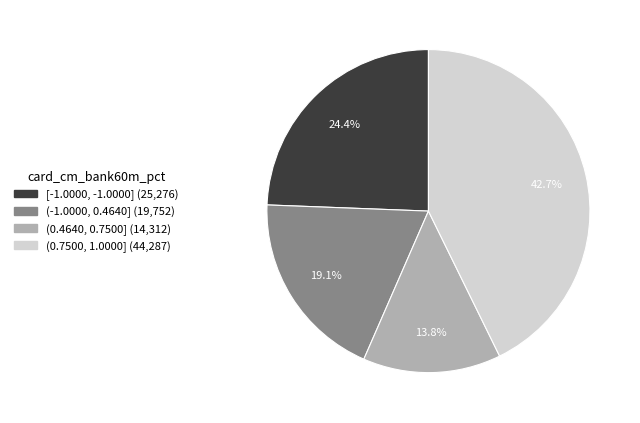

Combined, what portion of the pie is (-1.0000, 0.4640] and (0.4640, 0.7500]?

32.9%